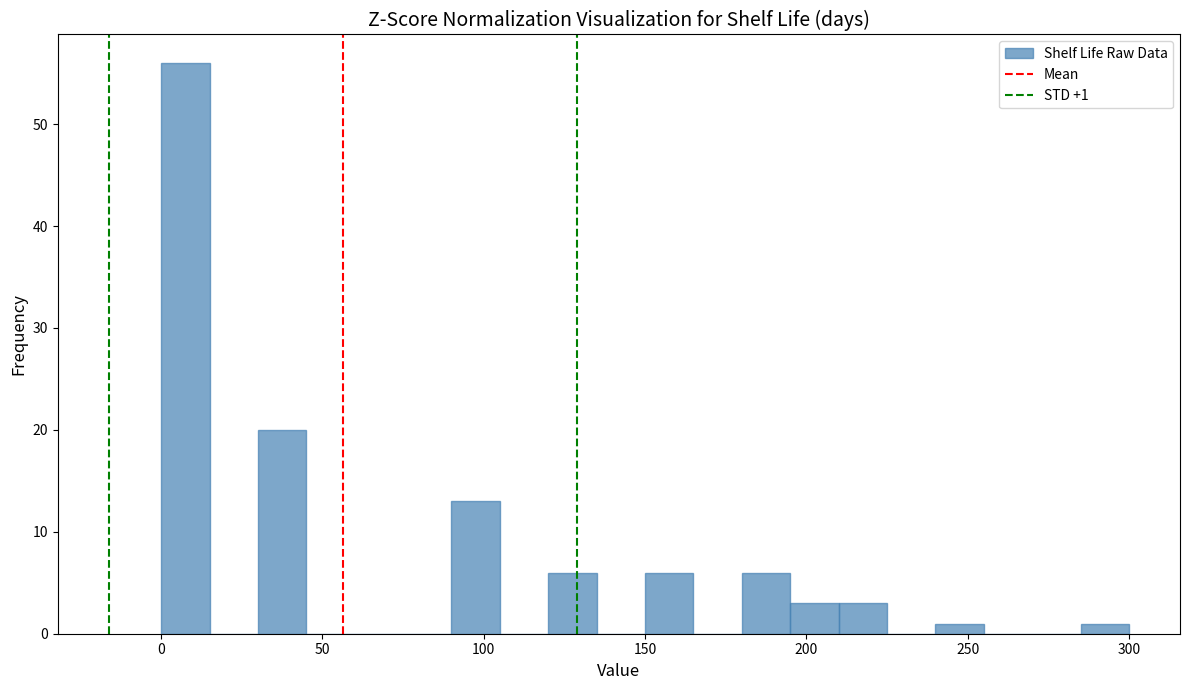

Read against the x-axis, roughly where is the centre of the tallest bar?

10